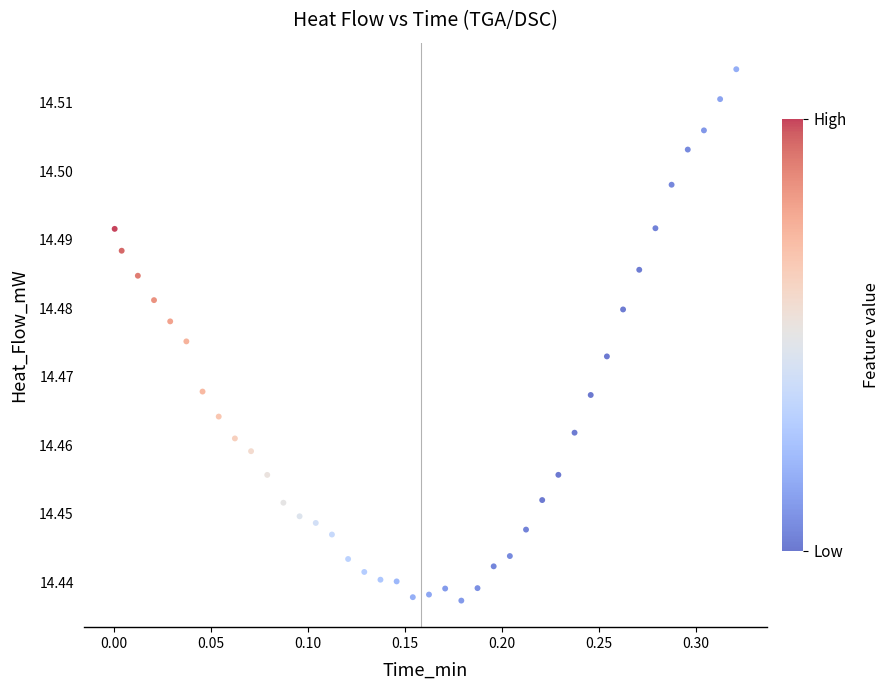

What is the range of X values (max minus min)?

0.3